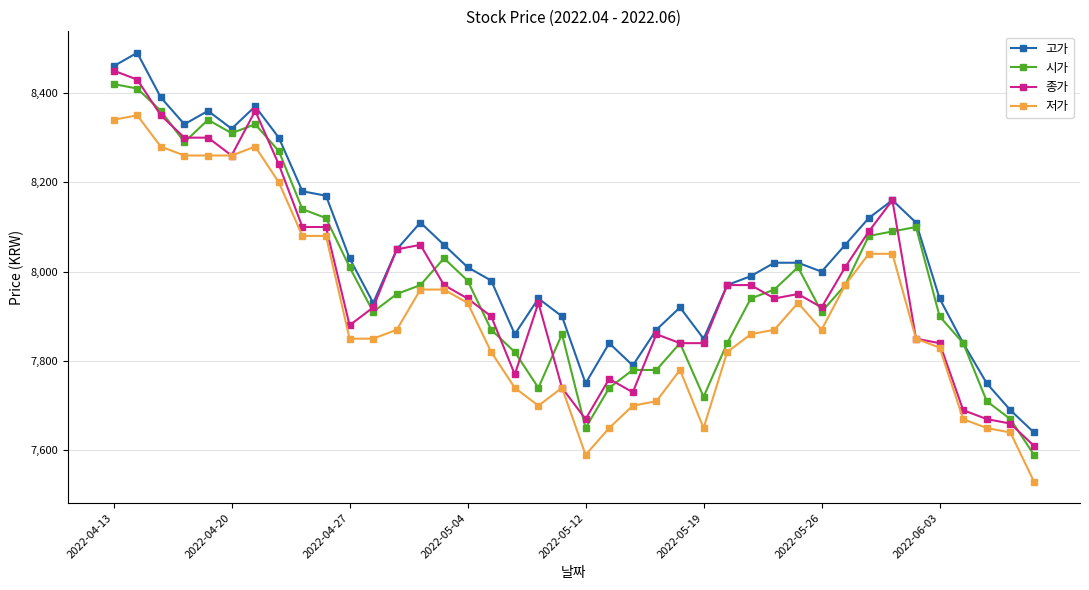

Reading left to right, extract all data points from this chart.

고가: 8460	8490	8390	8330	8360	8320	8370	8300	8180	8170	8030	7930	8050	8110	8060	8010	7980	7860	7940	7900	7750	7840	7790	7870	7920	7850	7970	7990	8020	8020	8000	8060	8120	8160	8110	7940	7840	7750	7690	7640
시가: 8420	8410	8360	8290	8340	8310	8330	8270	8140	8120	8010	7910	7950	7970	8030	7980	7870	7820	7740	7860	7650	7740	7780	7780	7840	7720	7840	7940	7960	8010	7910	7970	8080	8090	8100	7900	7840	7710	7670	7590
종가: 8450	8430	8350	8300	8300	8260	8360	8240	8100	8100	7880	7920	8050	8060	7970	7940	7900	7770	7930	7740	7670	7760	7730	7860	7840	7840	7970	7970	7940	7950	7920	8010	8090	8160	7850	7840	7690	7670	7660	7610
저가: 8340	8350	8280	8260	8260	8260	8280	8200	8080	8080	7850	7850	7870	7960	7960	7930	7820	7740	7700	7740	7590	7650	7700	7710	7780	7650	7820	7860	7870	7930	7870	7970	8040	8040	7850	7830	7670	7650	7640	7530